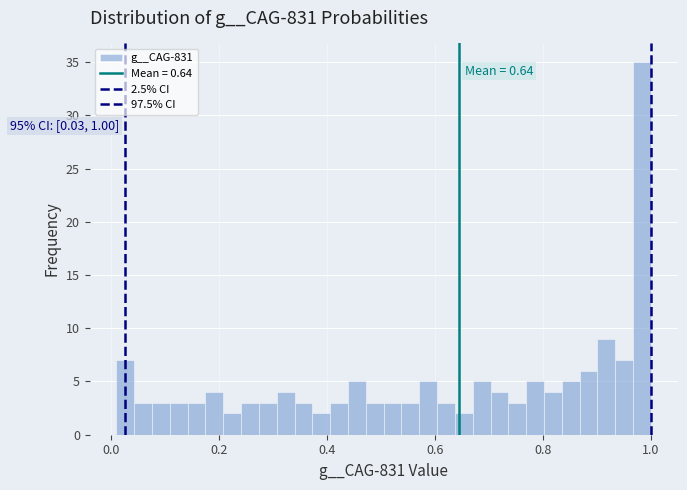

Around what value on the x-axis is the tallest bar? Give the approximate position of its centre, as read against the axis.

0.98